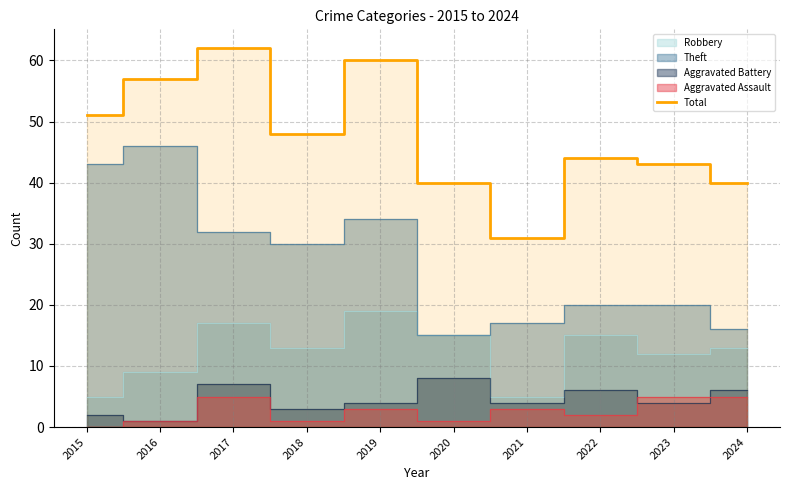

At which label does the data first exceed 48?

2015